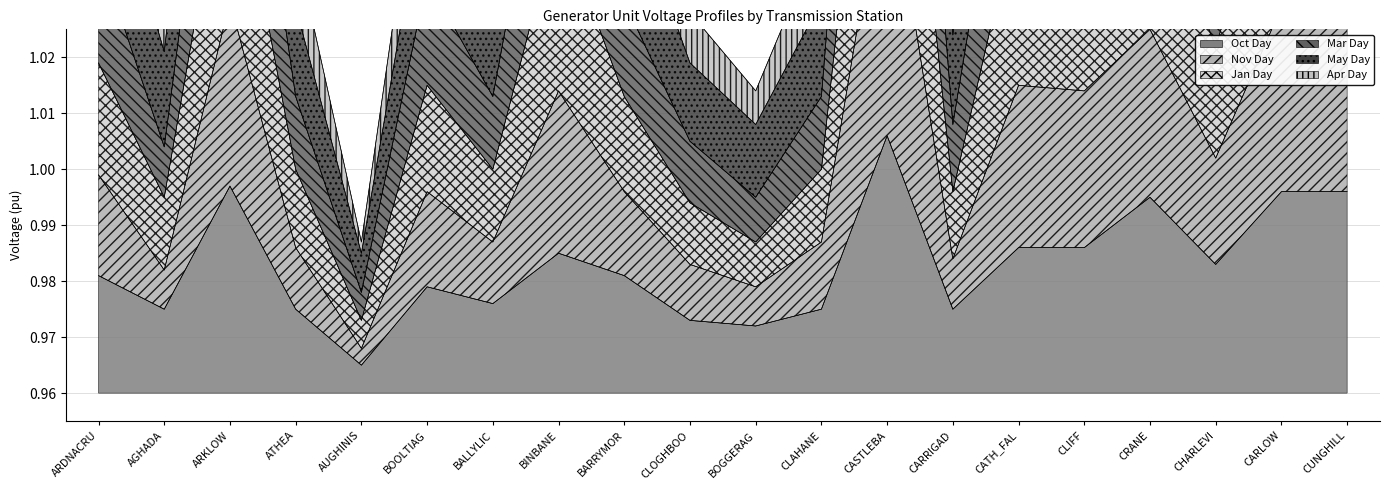

What is the label of the 16th point from the left?

CLIFF